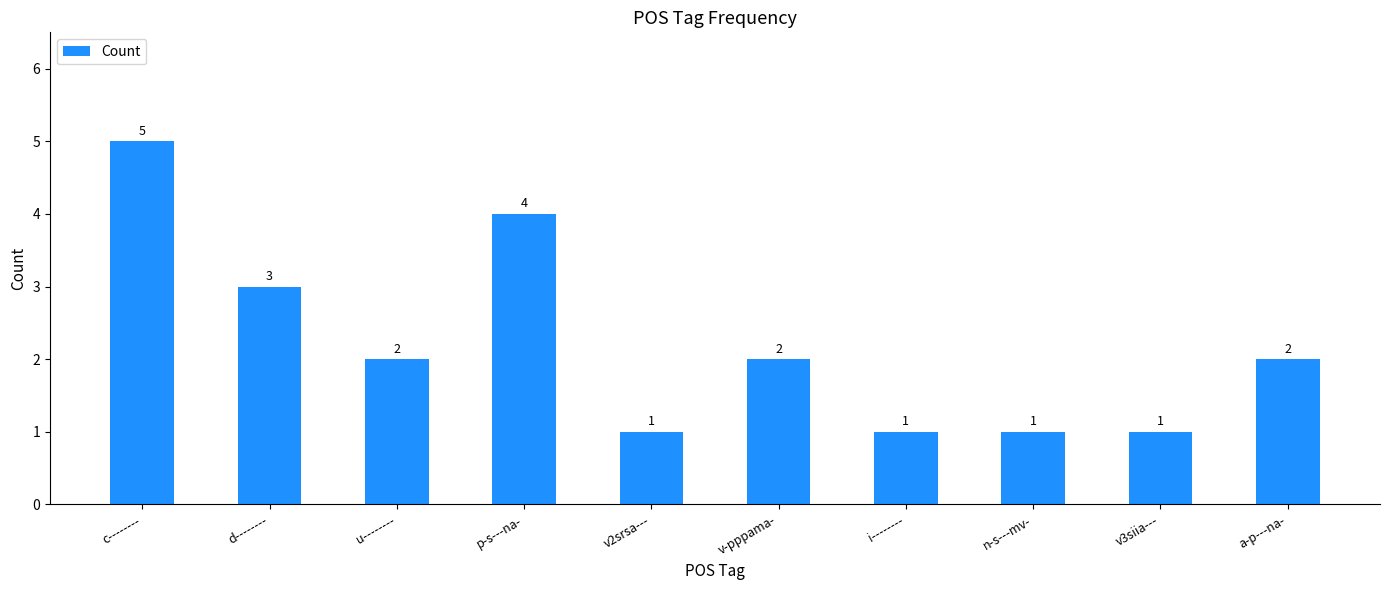

What is the label of the 10th bar from the right?

c--------